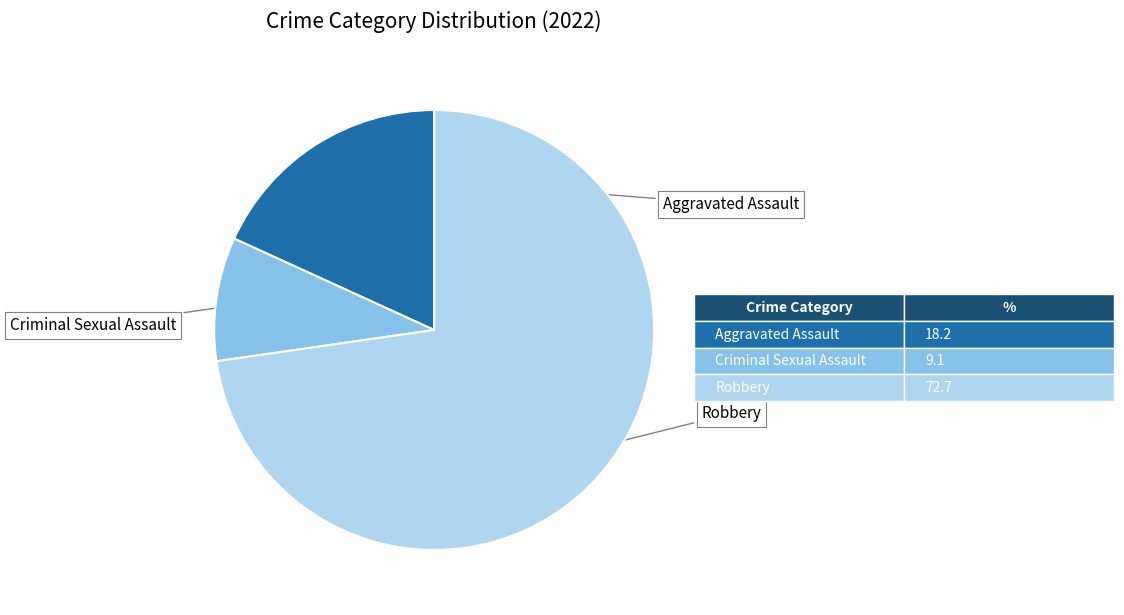

What percentage is the Criminal Sexual Assault slice, to the nearest percent?

9%